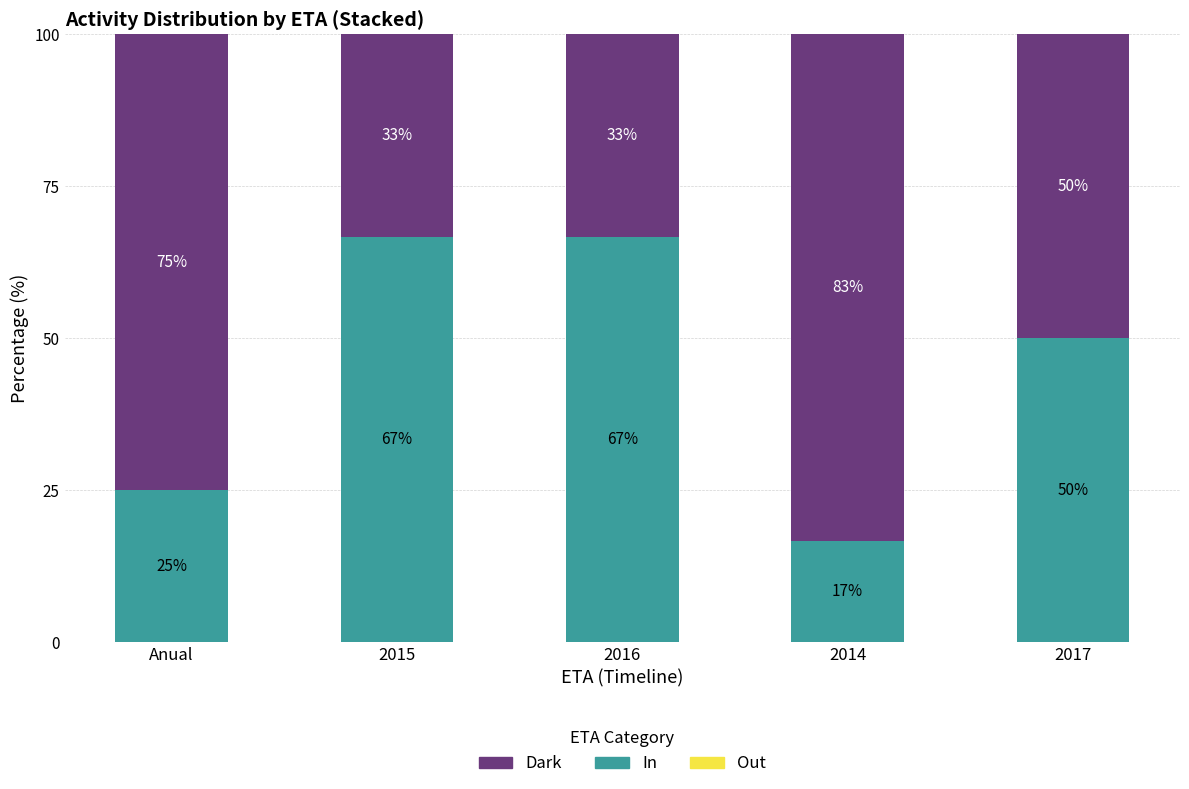

What is the total value across all series at 2017?

100.0